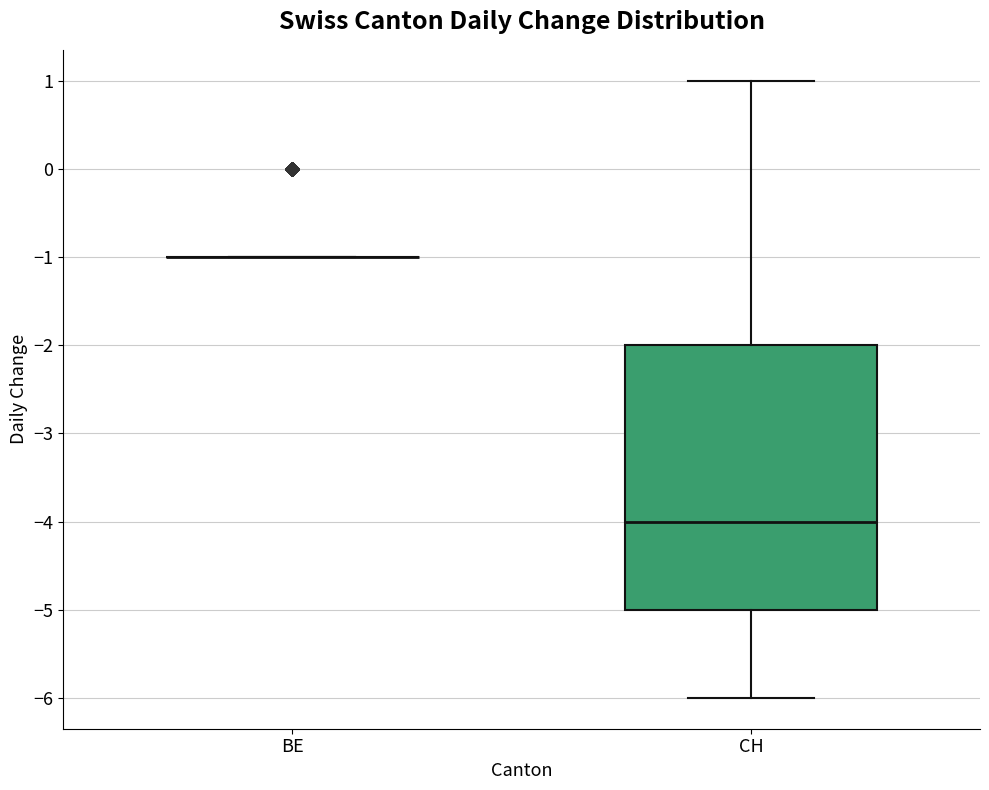

Which box is the tallest, from its lower edge to its upper edge?

CH